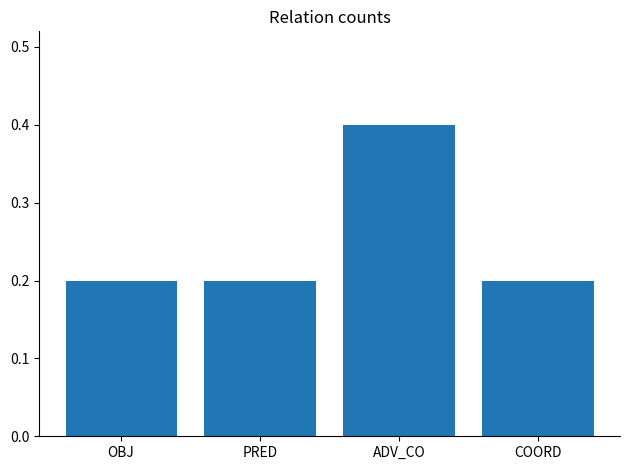

Are the bars horizontal?

No